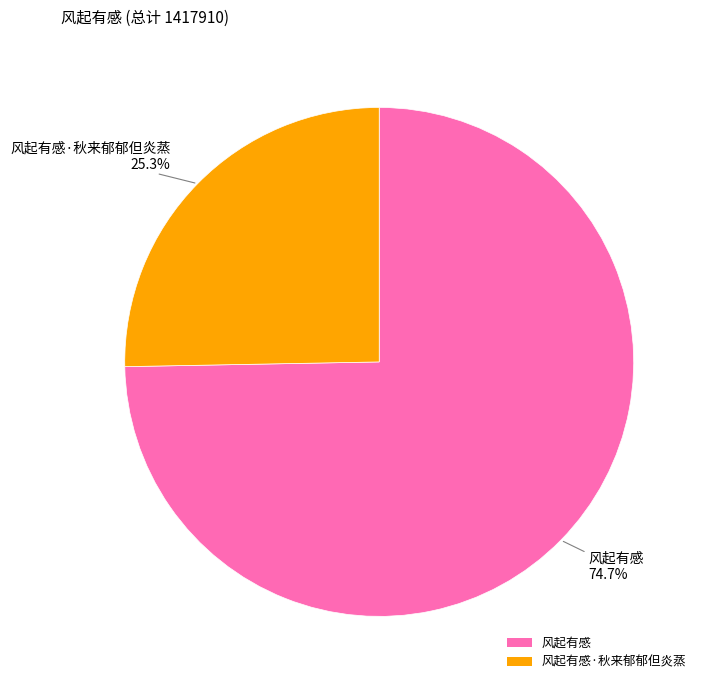

Rank the categories by value from highest to lowest.

风起有感, 风起有感·秋来郁郁但炎蒸